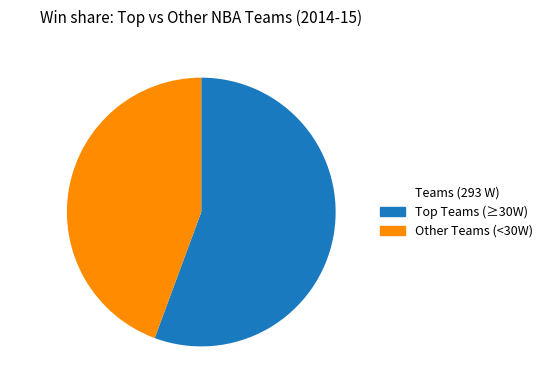

Which category has the biggest portion of the pie?

55.6% (163 W)